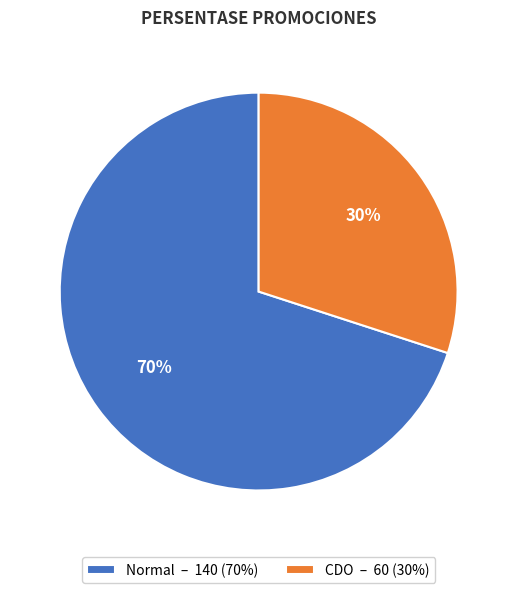

Count the number of slices in the pie.

2